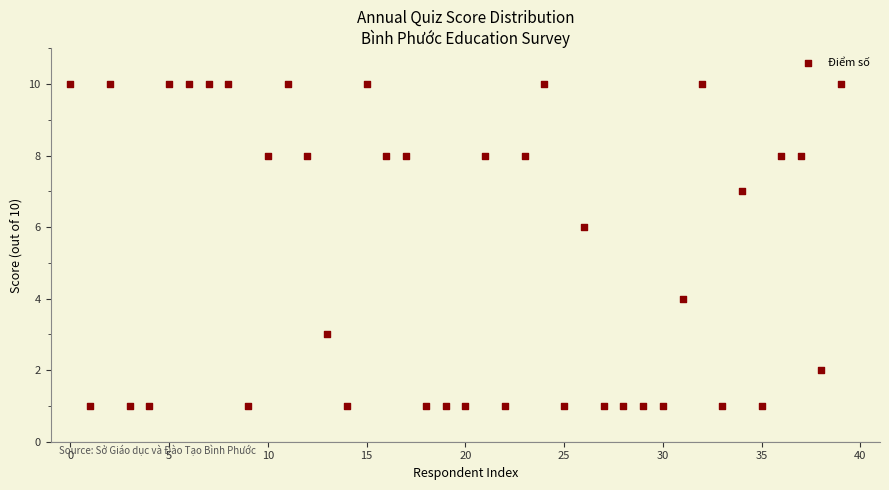

What is the range of Y values (max minus min)?

9